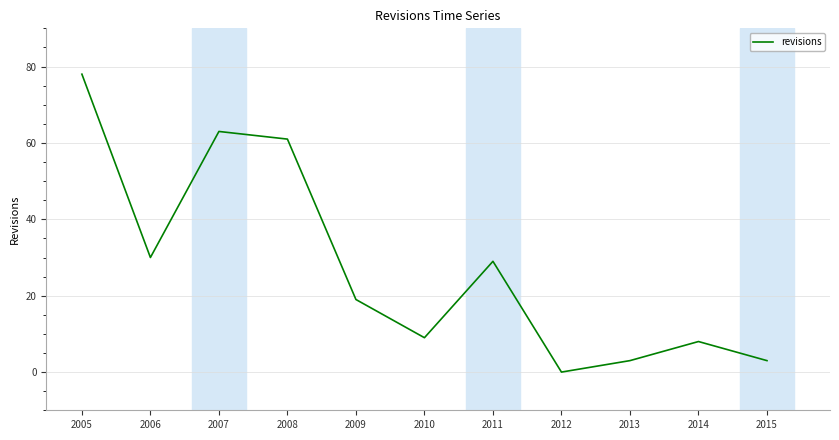

The chart shows a value of 9 at 2010. True or false?

True